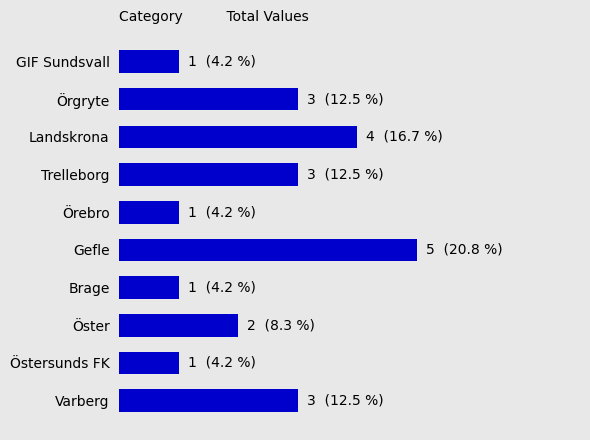

Are the bars horizontal?

Yes